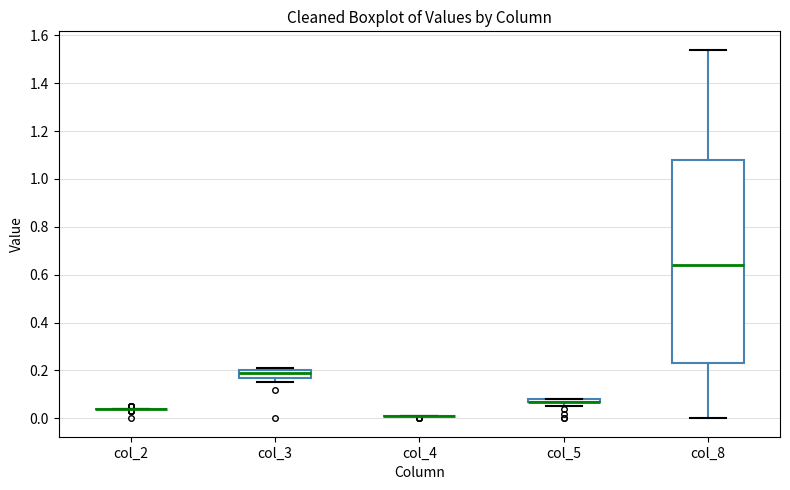

Which box is the tallest, from its lower edge to its upper edge?

col_8